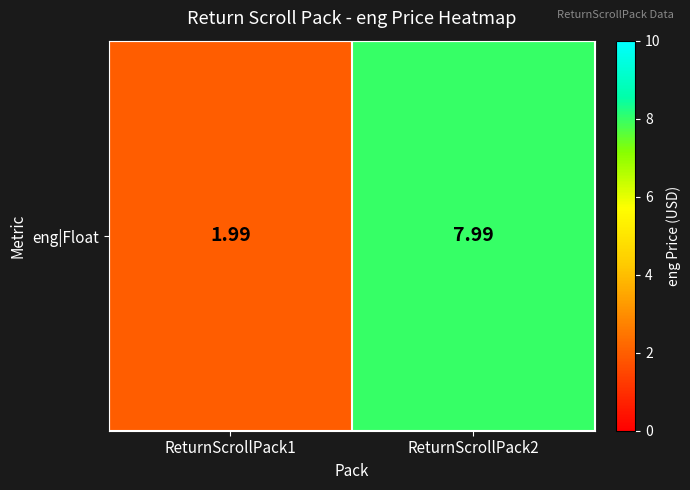

What is the change in value from ReturnScrollPack1 to ReturnScrollPack2?

+6.0